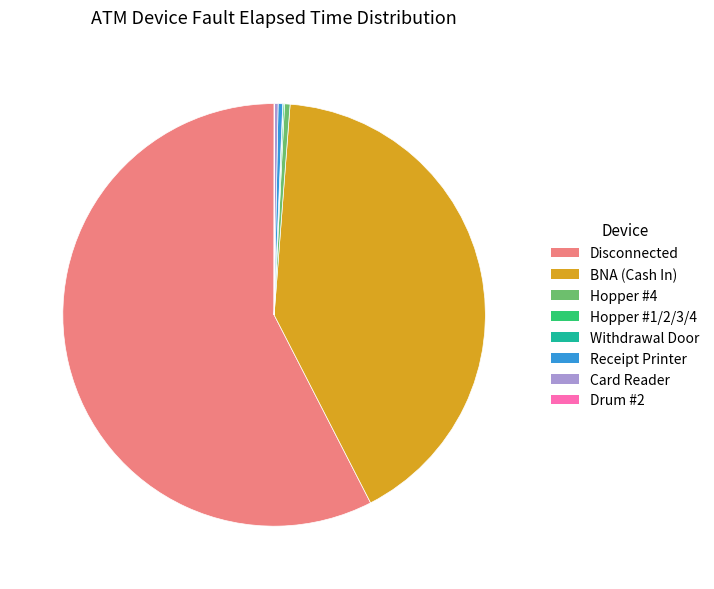

Which slice represents more than half of the pie?

Disconnected